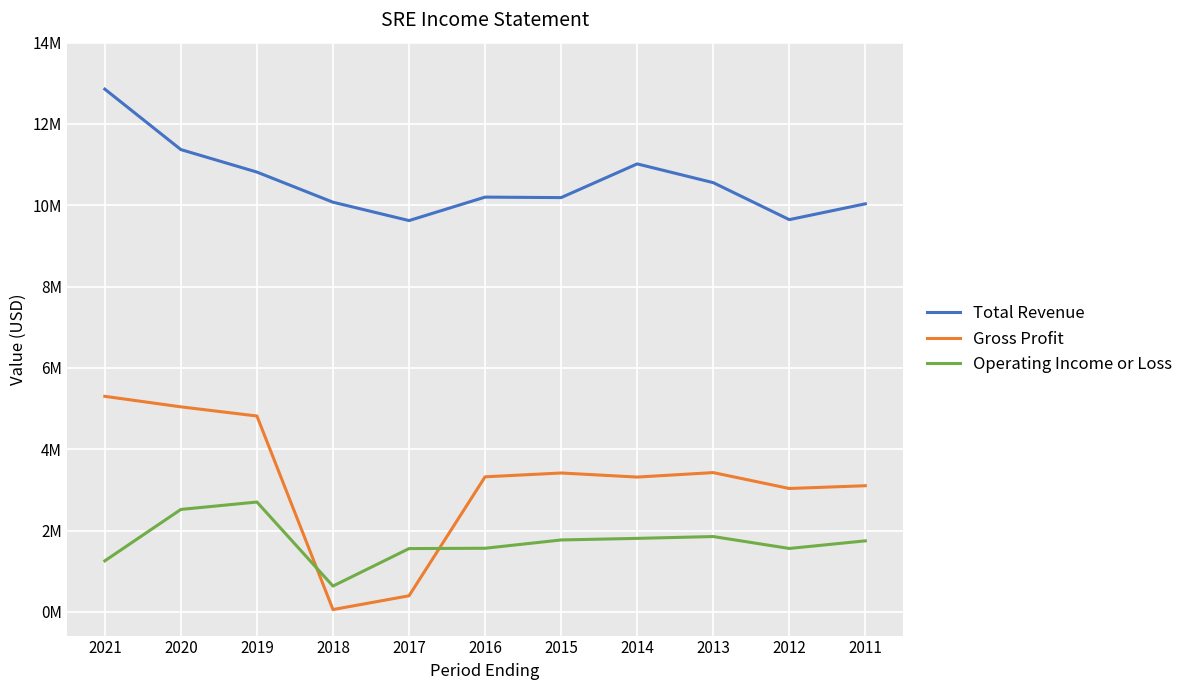

Does the chart have visible grid lines?

Yes